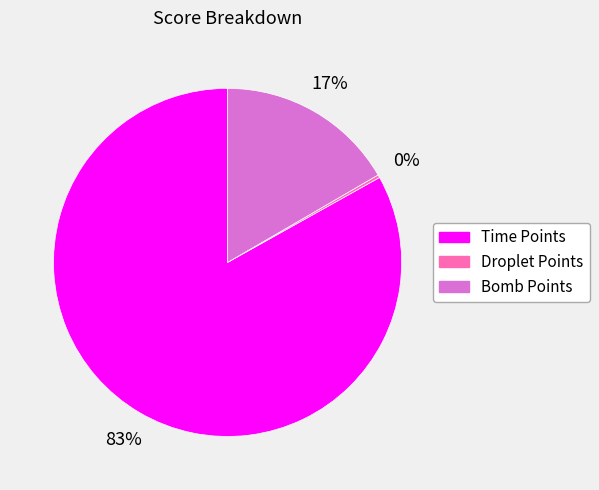

To the nearest percent, what percentage of the pie is Time Points?

83%